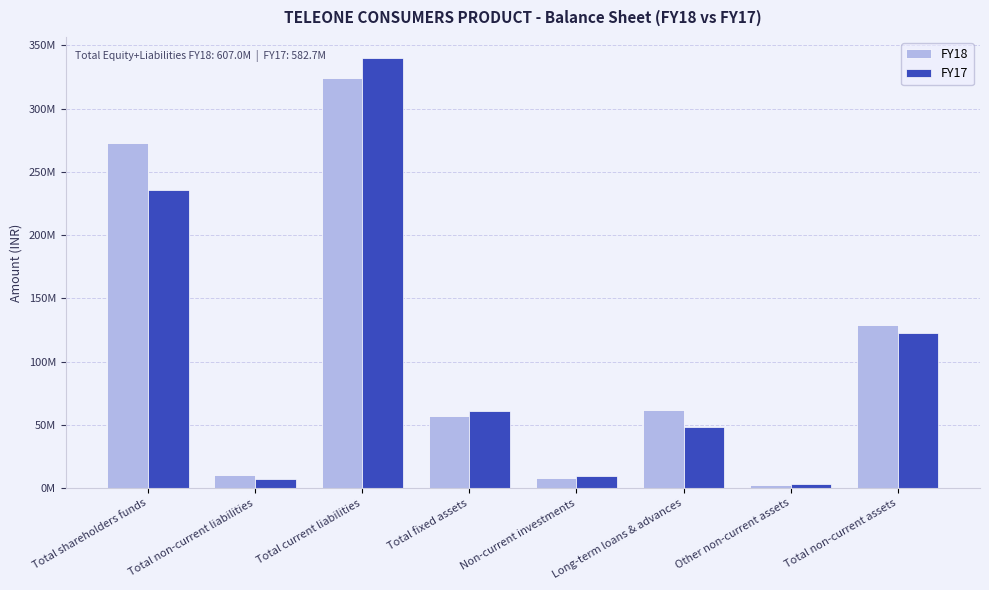

What is the sum of all FY18 values?

864032063